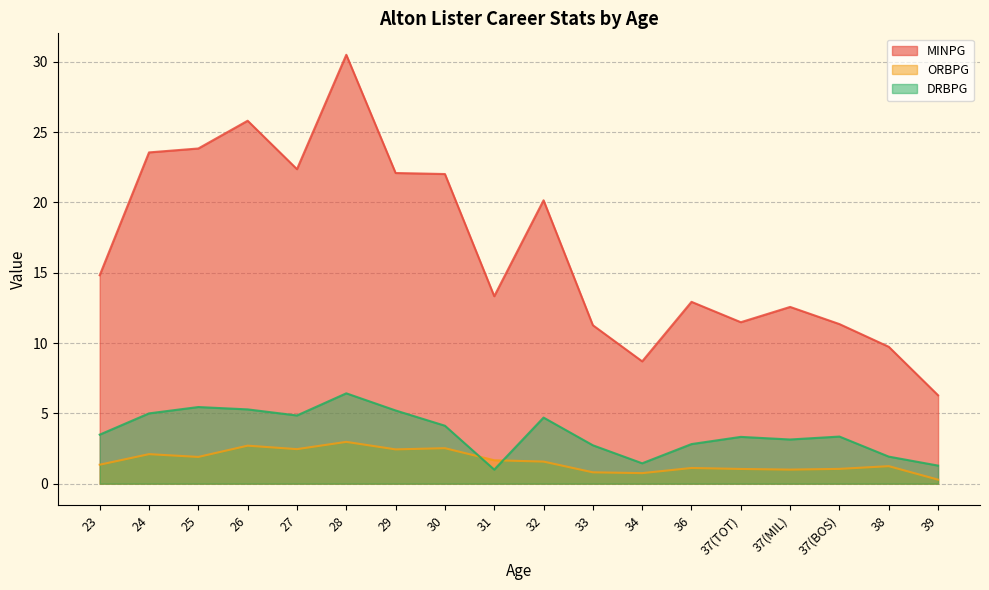

At which category is the sum across all series the highest?

28